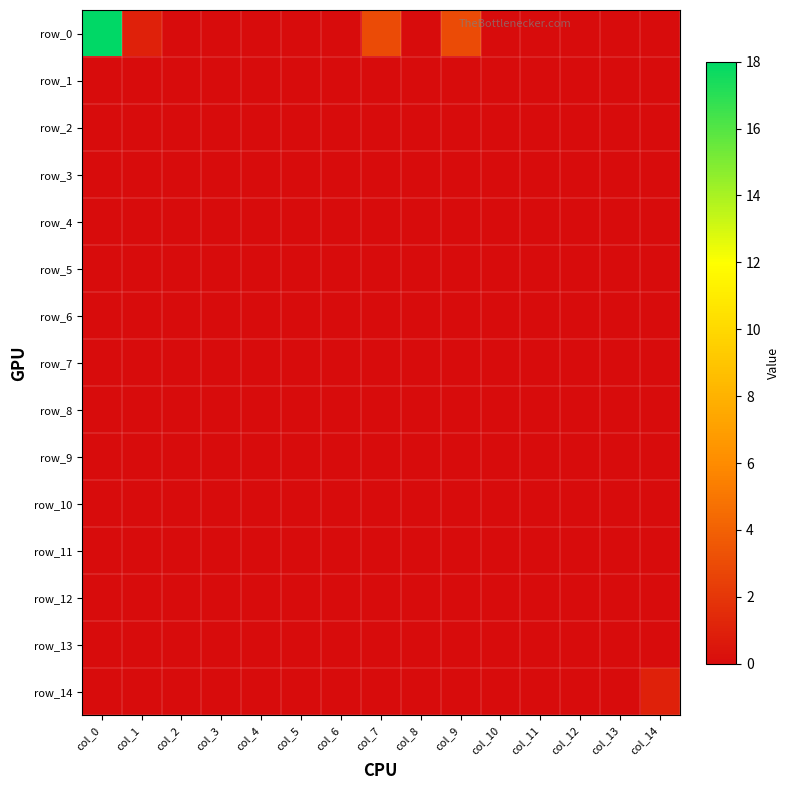

Reading left to right, list all the values displayed in this chart.

row_0: 18	1	0	0	0	0	0	3	0	3	0	0	0	0	0
row_1: 0	0	0	0	0	0	0	0	0	0	0	0	0	0	0
row_2: 0	0	0	0	0	0	0	0	0	0	0	0	0	0	0
row_3: 0	0	0	0	0	0	0	0	0	0	0	0	0	0	0
row_4: 0	0	0	0	0	0	0	0	0	0	0	0	0	0	0
row_5: 0	0	0	0	0	0	0	0	0	0	0	0	0	0	0
row_6: 0	0	0	0	0	0	0	0	0	0	0	0	0	0	0
row_7: 0	0	0	0	0	0	0	0	0	0	0	0	0	0	0
row_8: 0	0	0	0	0	0	0	0	0	0	0	0	0	0	0
row_9: 0	0	0	0	0	0	0	0	0	0	0	0	0	0	0
row_10: 0	0	0	0	0	0	0	0	0	0	0	0	0	0	0
row_11: 0	0	0	0	0	0	0	0	0	0	0	0	0	0	0
row_12: 0	0	0	0	0	0	0	0	0	0	0	0	0	0	0
row_13: 0	0	0	0	0	0	0	0	0	0	0	0	0	0	0
row_14: 0	0	0	0	0	0	0	0	0	0	0	0	0	0	1